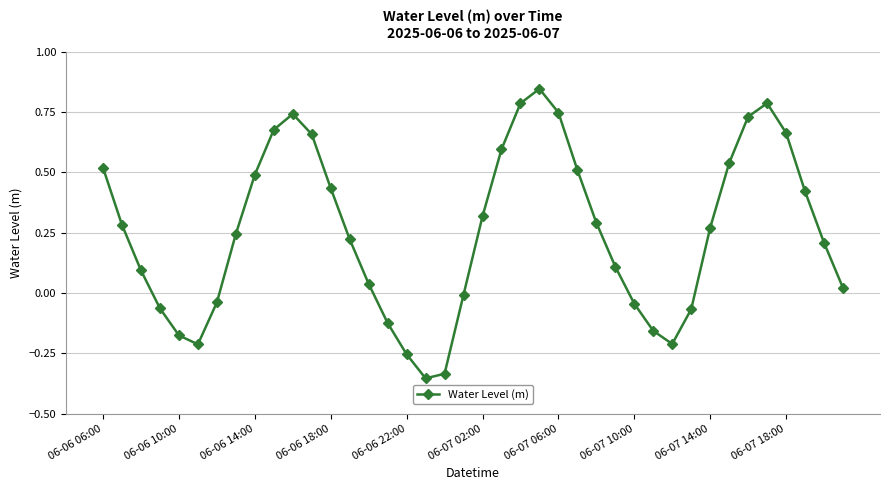

How many points are lower than both their immediate neighbors (excluding endpoints)?

3